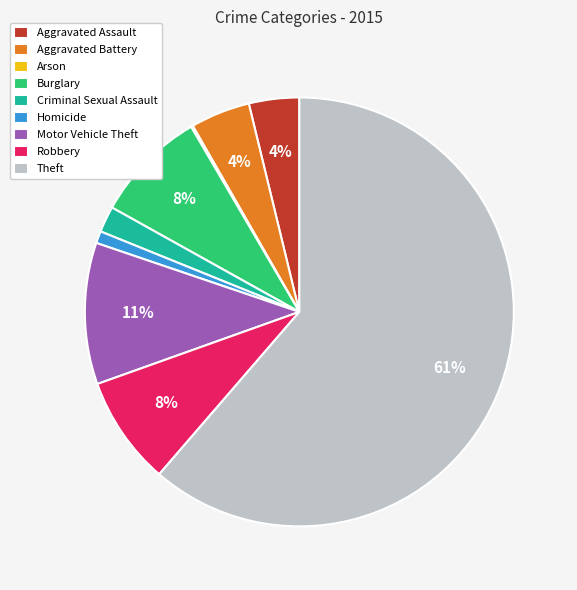

To the nearest percent, what is the difference between the Aggravated Assault and Homicide slice percentages?

3%